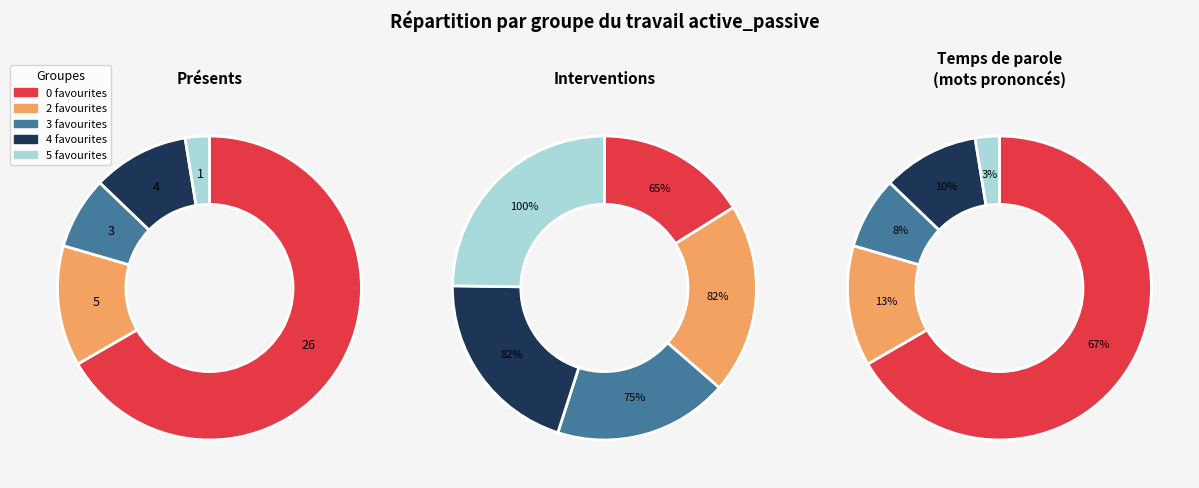

Does 3 favourites account for over 50% of the chart?

No